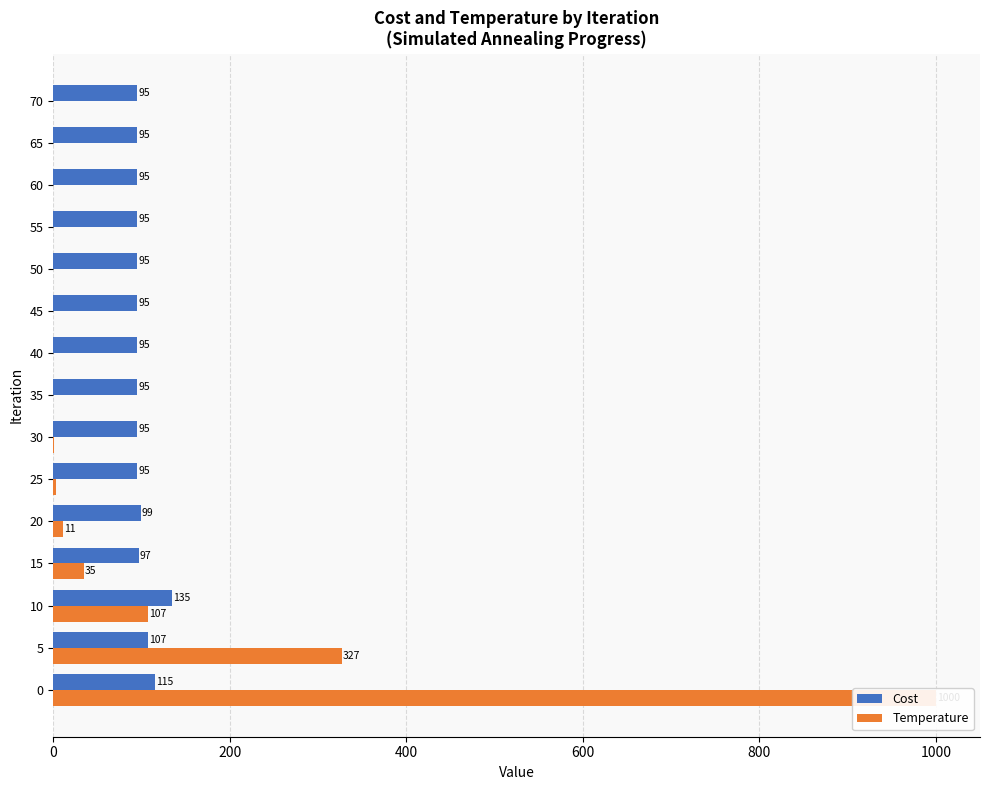

What is the value of the Temperature bar at the 2nd from the left?

327